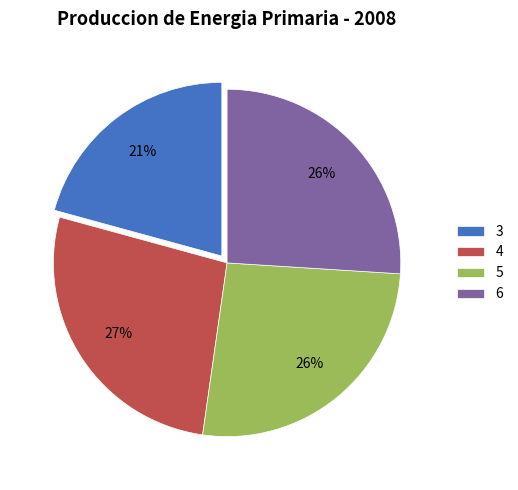

The 3 slice represents 34% of the pie. True or false?

False